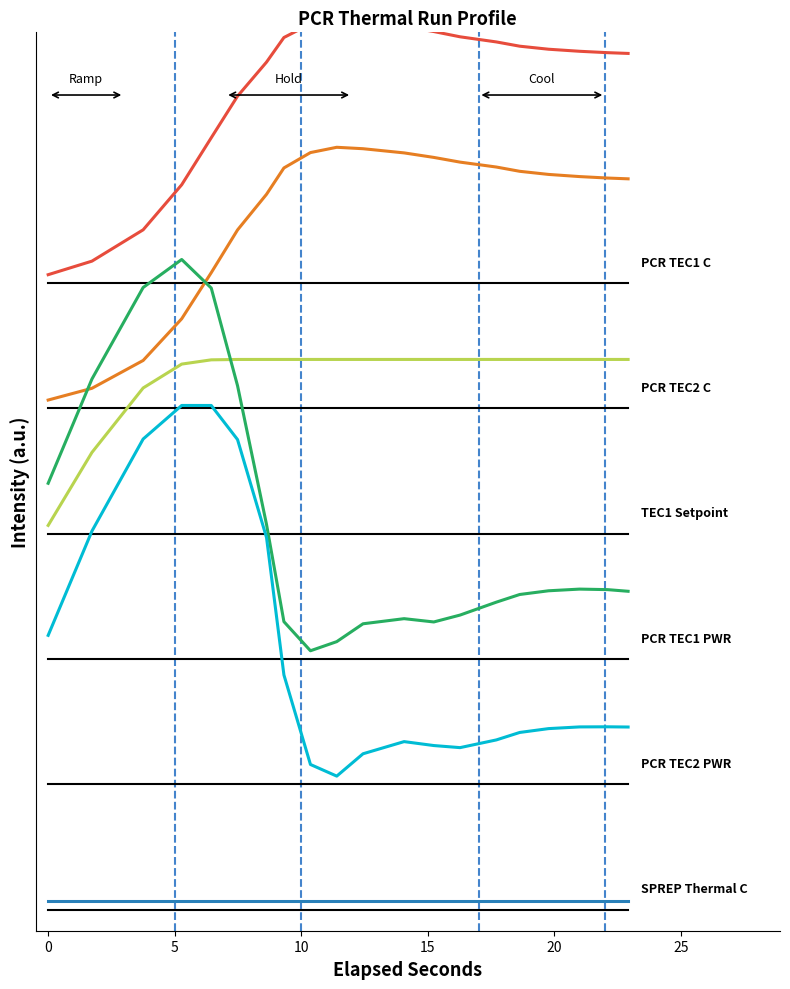

True or false: PCR TEC2 PWR and PCR TEC2 C intersect in this chart.

False